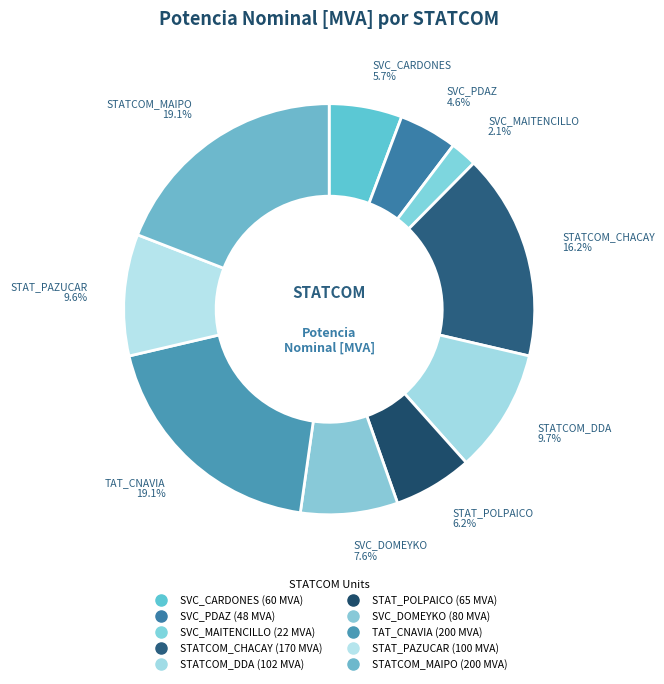

Combined, what portion of the pie is STATCOM_MAIPO and SVC_MAITENCILLO?

21.2%